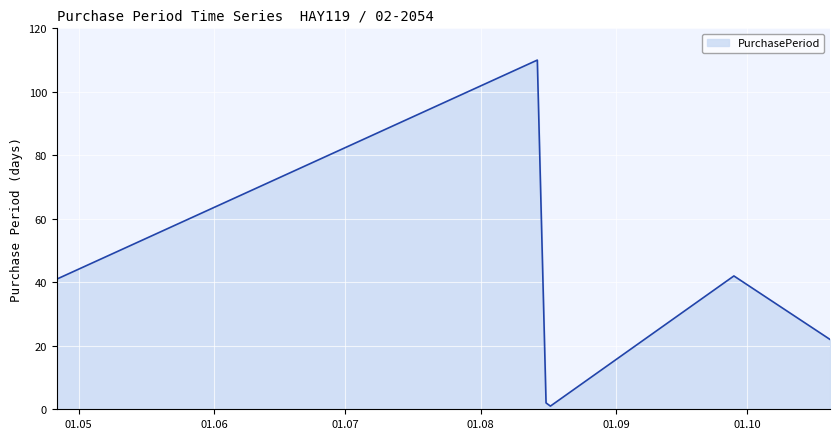

How many lines are shown in the chart?

1